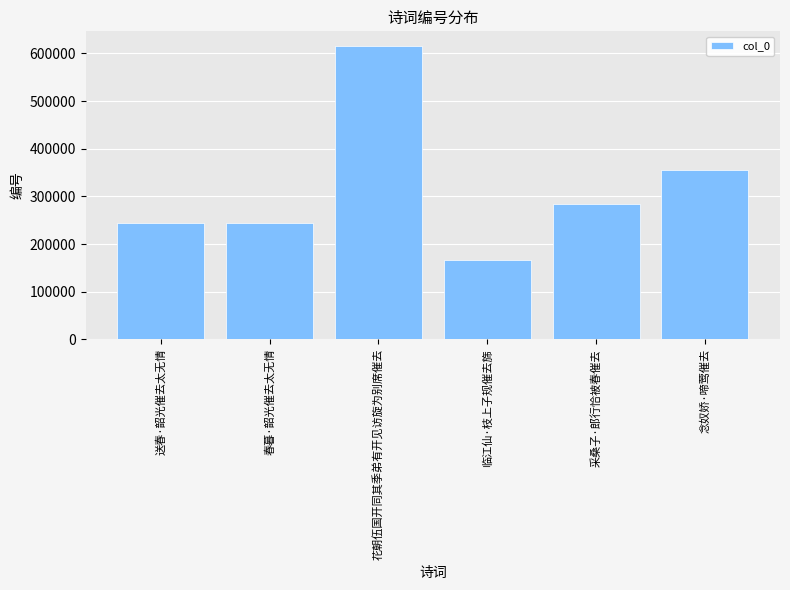

At which category does the chart reach its minimum across all series?

临江仙·枝上子规催去旆